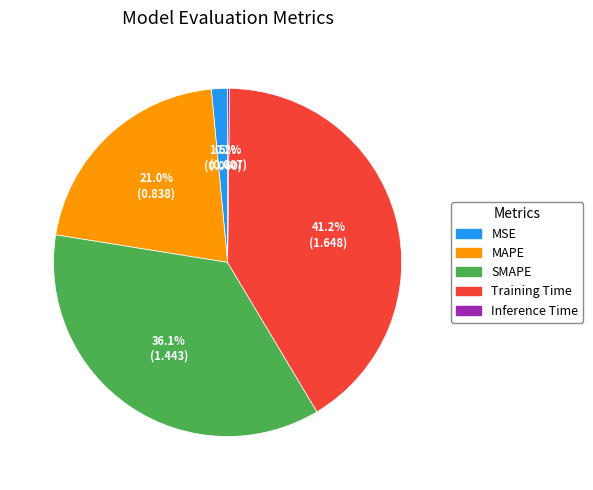

Which slice is the largest?

Training Time